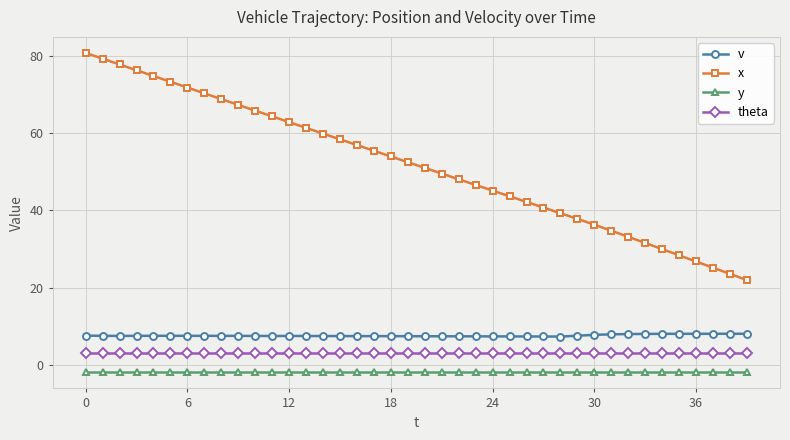

What is the value of the y point at the 3rd from the left?

-2.0